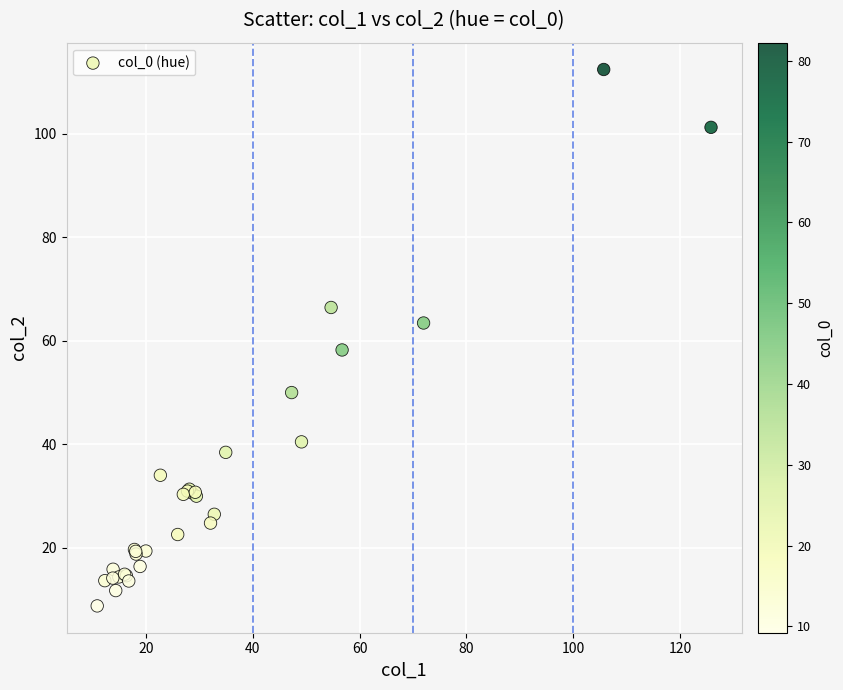

What Y value in the scatter plot is closest to 60?

58.2